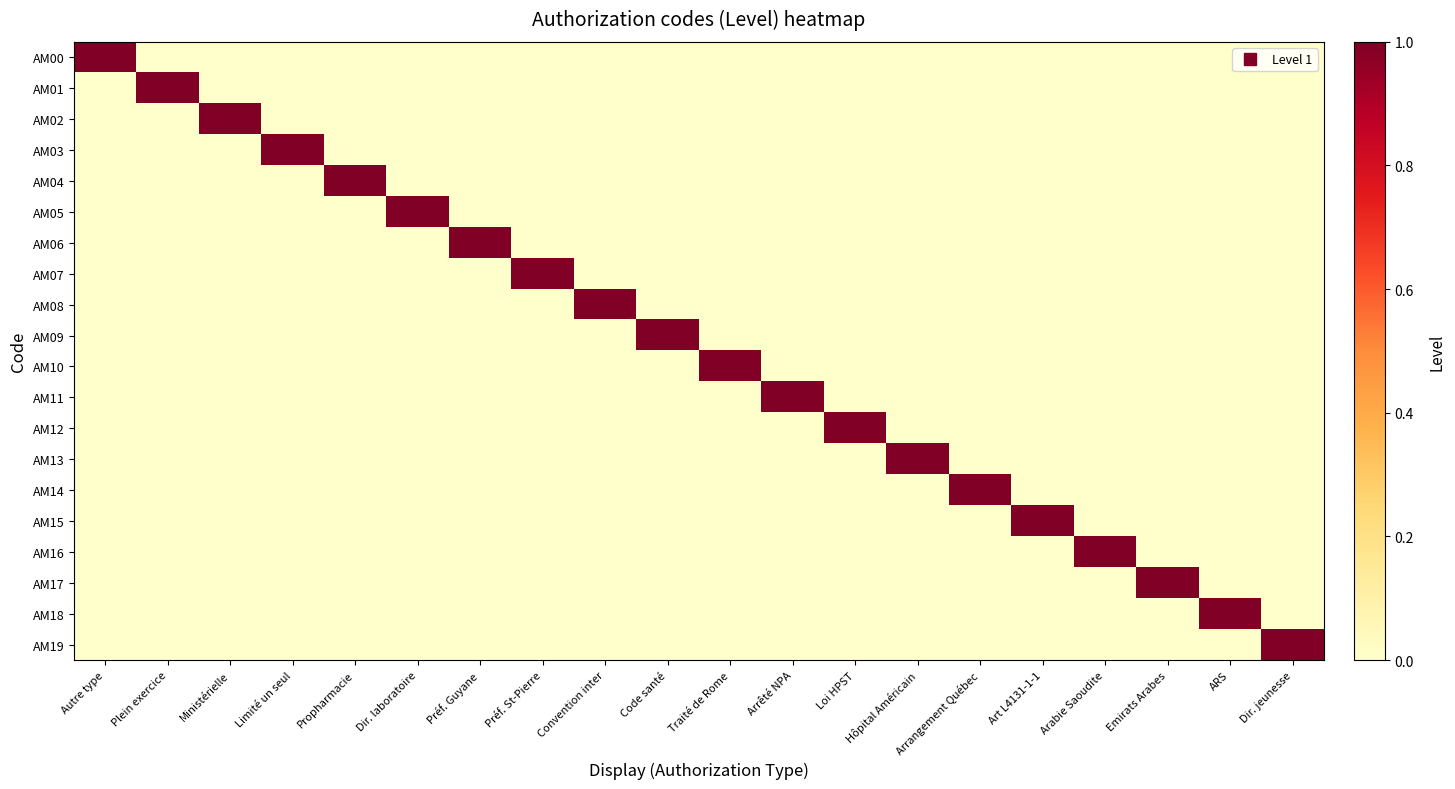

At which category is the sum across all series the highest?

Autre type